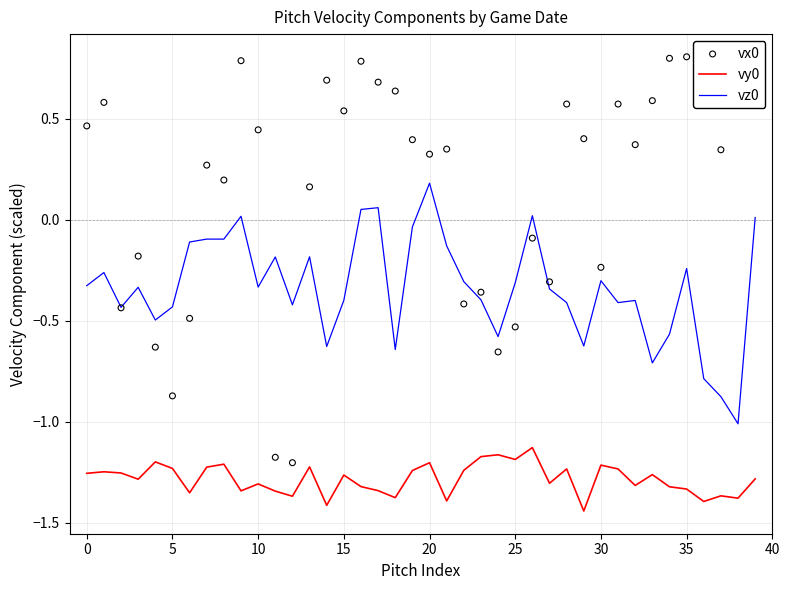

At how many categories does at least one series exceed -1?

40